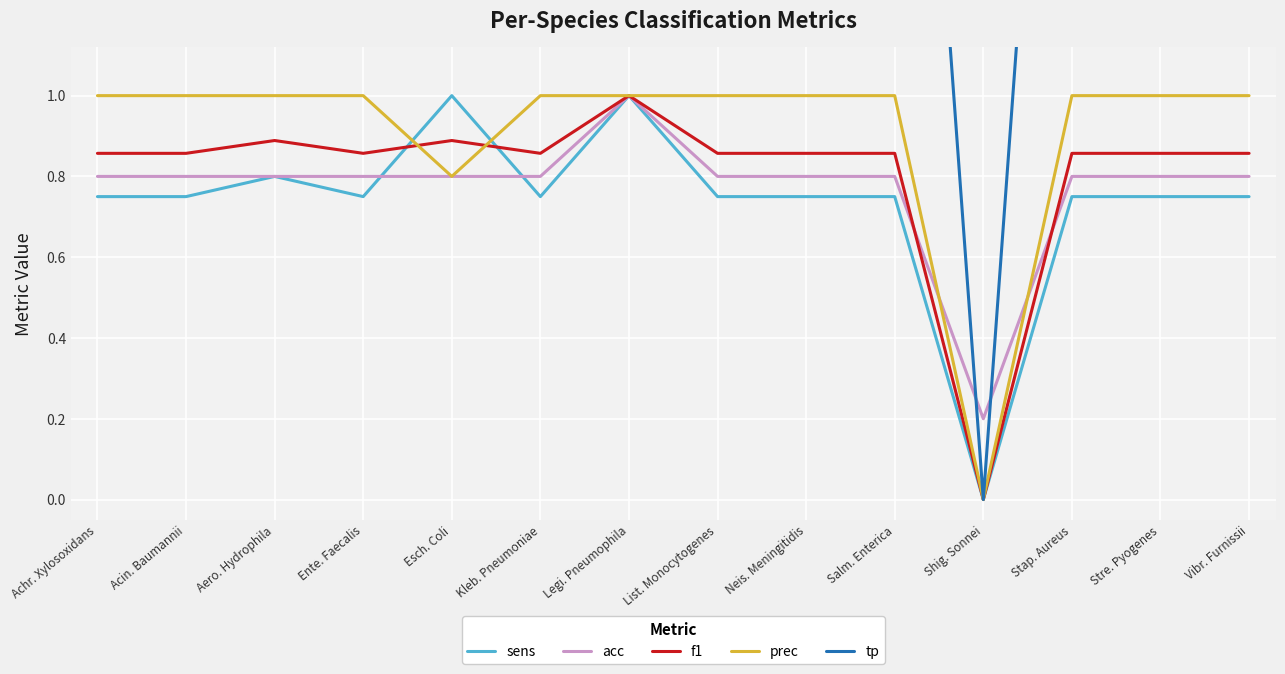

True or false: acc has more than 2 points higher than both neighbors.

False